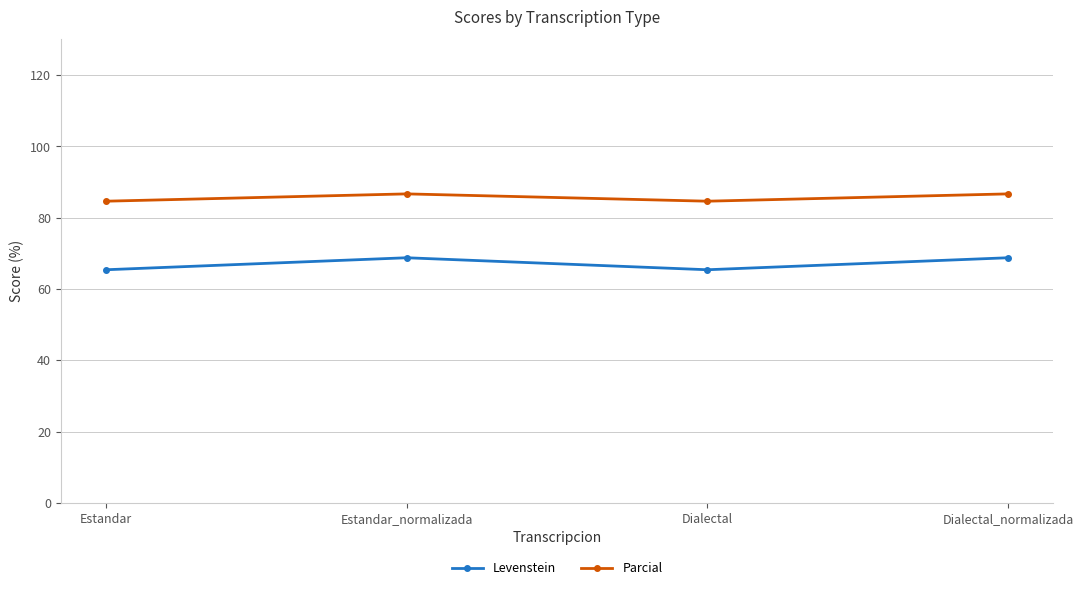

What is the sum of all Levenstein values?

268.3